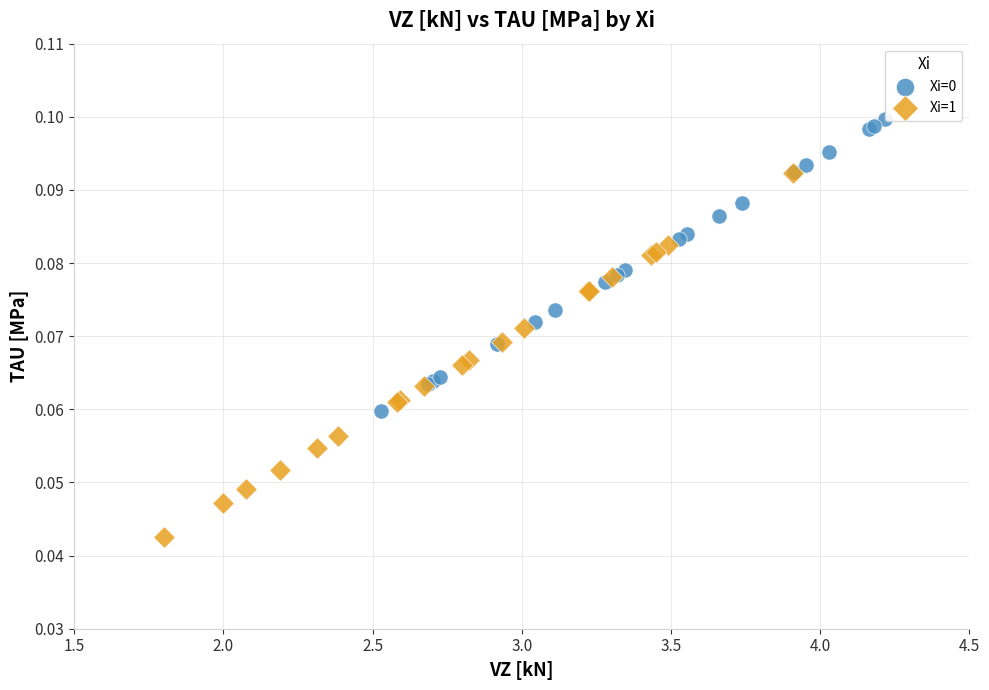

Which series reaches the minimum Y coordinate?

Xi=1